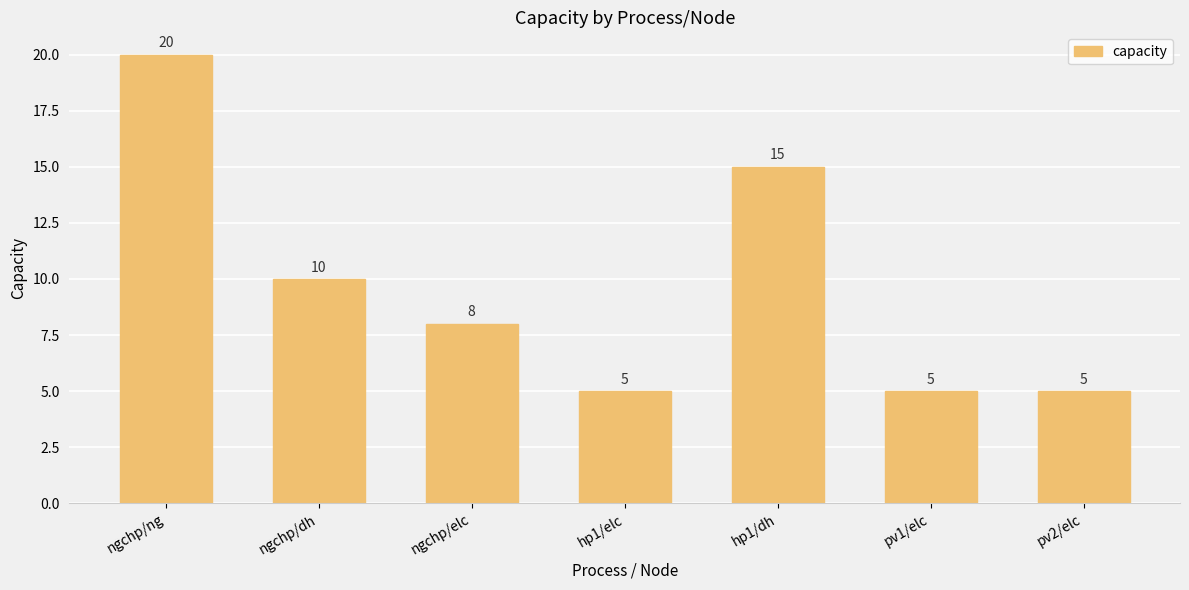

Is it true that the value at ngchp/dh is 5?

False